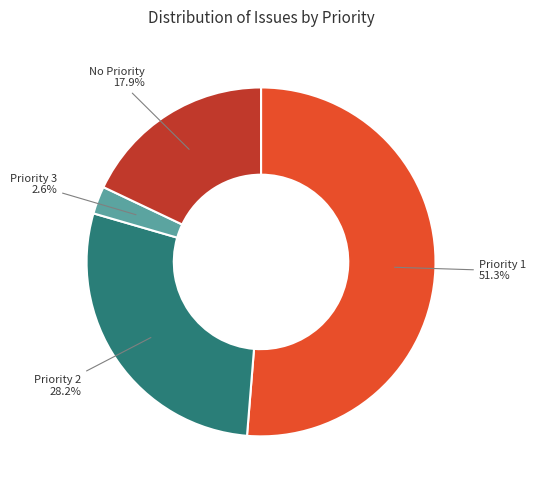

To the nearest percent, what is the combined percentage of Priority 1 and Priority 2?

79%